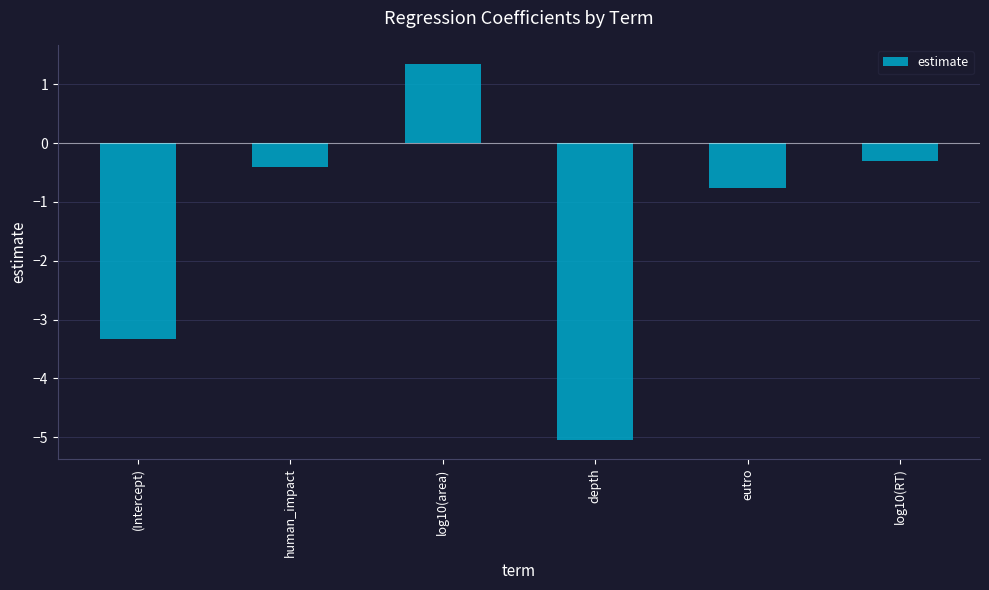

Are the bars grouped side by side (vs. stacked)?

No